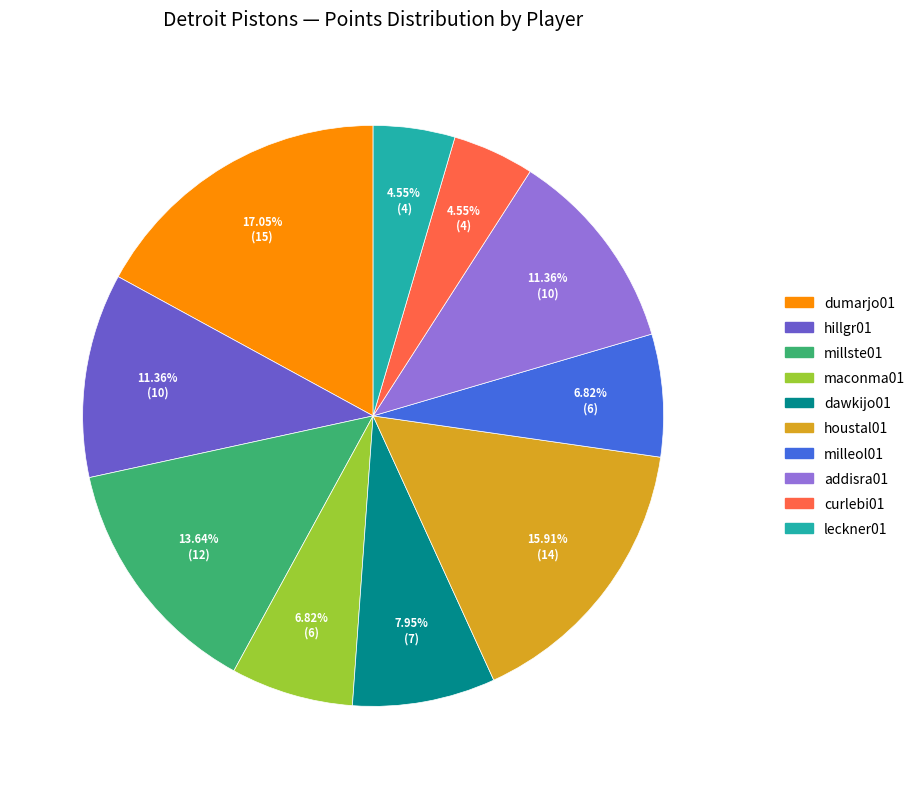

Does any single category account for the majority?

No